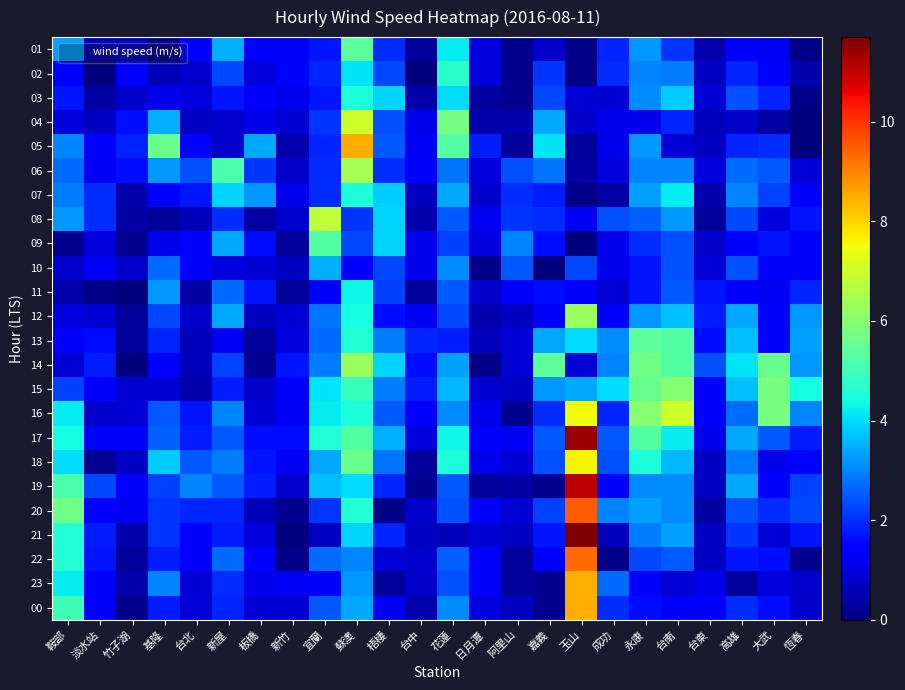

Reading left to right, list all the values displayed in this chart.

01: 鞍部=3.3	淡水站=0.6	竹子湖=0.7	基隆=0.2	台北=1.3	新屋=3.5	板橋=1.5	新竹=1.5	宜蘭=1.7	蘇澳=5.4	梧棲=2.0	台中=0.3	花蓮=4.2	日月潭=1.0	阿里山=0.2	嘉義=0.8	玉山=0.1	成功=1.9	永康=3.2	台南=2.1	台東=0.5	高雄=1.5	大武=1.2	恆春=0.1
02: 鞍部=1.3	淡水站=0.0	竹子湖=1.4	基隆=0.6	台北=0.8	新屋=2.3	板橋=1.0	新竹=1.5	宜蘭=1.9	蘇澳=4.1	梧棲=2.3	台中=0.0	花蓮=4.7	日月潭=1.0	阿里山=0.2	嘉義=2.1	玉山=0.1	成功=2.0	永康=3.0	台南=2.9	台東=0.7	高雄=1.9	大武=1.3	恆春=0.5
03: 鞍部=1.7	淡水站=0.4	竹子湖=0.8	基隆=1.1	台北=1.0	新屋=1.7	板橋=1.3	新竹=1.1	宜蘭=1.7	蘇澳=4.5	梧棲=3.9	台中=0.5	花蓮=4.0	日月潭=0.3	阿里山=0.2	嘉義=2.3	玉山=0.9	成功=0.9	永康=3.1	台南=3.8	台東=0.9	高雄=2.4	大武=1.9	恆春=0.1
04: 鞍部=1.0	淡水站=0.7	竹子湖=1.6	基隆=3.5	台北=0.7	新屋=0.8	板橋=1.1	新竹=0.9	宜蘭=2.1	蘇澳=7.0	梧棲=2.4	台中=1.1	花蓮=5.8	日月潭=0.5	阿里山=0.5	嘉義=3.4	玉山=0.8	成功=1.1	永康=1.1	台南=1.9	台東=0.6	高雄=0.8	大武=0.4	恆春=0.0
05: 鞍部=3.0	淡水站=1.3	竹子湖=1.9	基隆=5.6	台北=1.3	新屋=0.8	板橋=3.4	新竹=0.5	宜蘭=1.9	蘇澳=8.5	梧棲=2.5	台中=1.2	花蓮=5.3	日月潭=1.8	阿里山=0.3	嘉義=4.1	玉山=0.3	成功=1.1	永康=3.2	台南=0.9	台東=0.7	高雄=1.9	大武=2.0	恆春=0.0
06: 鞍部=2.7	淡水站=1.2	竹子湖=1.6	基隆=3.2	台北=2.4	新屋=5.2	板橋=2.1	新竹=0.8	宜蘭=2.0	蘇澳=6.4	梧棲=2.0	台中=1.4	花蓮=2.8	日月潭=1.0	阿里山=2.4	嘉義=2.8	玉山=0.4	成功=1.0	永康=3.0	台南=3.0	台東=1.0	高雄=2.7	大武=2.5	恆春=0.9
07: 鞍部=2.9	淡水站=2.0	竹子湖=0.5	基隆=1.5	台北=1.7	新屋=3.9	板橋=3.2	新竹=1.1	宜蘭=2.0	蘇澳=4.5	梧棲=3.8	台中=0.7	花蓮=3.4	日月潭=0.8	阿里山=2.0	嘉義=1.8	玉山=0.1	成功=0.4	永康=3.3	台南=4.2	台東=0.5	高雄=3.0	大武=2.2	恆春=1.5
08: 鞍部=3.2	淡水站=2.0	竹子湖=0.4	基隆=0.3	台北=0.6	新屋=2.0	板橋=0.4	新竹=0.8	宜蘭=6.8	蘇澳=2.1	梧棲=3.9	台中=0.5	花蓮=2.5	日月潭=1.2	阿里山=2.1	嘉義=2.0	玉山=1.2	成功=2.4	永康=2.6	台南=3.2	台東=0.3	高雄=2.3	大武=1.0	恆春=1.7
09: 鞍部=0.2	淡水站=1.0	竹子湖=0.2	基隆=1.1	台北=1.4	新屋=3.4	板橋=1.6	新竹=0.3	宜蘭=5.3	蘇澳=2.3	梧棲=3.9	台中=1.1	花蓮=2.2	日月潭=1.0	阿里山=3.0	嘉義=1.6	玉山=0.0	成功=1.1	永康=2.0	台南=2.4	台東=0.8	高雄=1.5	大武=1.7	恆春=1.5
10: 鞍部=0.8	淡水站=1.2	竹子湖=0.8	基隆=2.7	台北=1.5	新屋=1.0	板橋=0.9	新竹=0.7	宜蘭=3.5	蘇澳=1.4	梧棲=2.3	台中=1.1	花蓮=3.1	日月潭=0.1	阿里山=2.5	嘉義=0.0	玉山=2.3	成功=1.1	永康=1.7	台南=2.4	台東=0.9	高雄=2.4	大武=1.5	恆春=1.4
11: 鞍部=0.5	淡水站=0.1	竹子湖=0.0	基隆=3.2	台北=0.4	新屋=2.7	板橋=1.7	新竹=0.3	宜蘭=1.5	蘇澳=4.3	梧棲=2.2	台中=0.3	花蓮=2.5	日月潭=0.8	阿里山=1.3	嘉義=1.6	玉山=1.3	成功=0.9	永康=1.7	台南=2.5	台東=1.7	高雄=1.4	大武=1.2	恆春=1.9
12: 鞍部=1.0	淡水站=0.9	竹子湖=0.3	基隆=2.3	台北=0.8	新屋=3.4	板橋=0.7	新竹=0.9	宜蘭=2.8	蘇澳=4.4	梧棲=1.6	台中=1.2	花蓮=2.3	日月潭=0.5	阿里山=0.7	嘉義=1.5	玉山=6.3	成功=1.4	永康=3.2	台南=3.7	台東=1.8	高雄=3.4	大武=1.4	恆春=3.2
13: 鞍部=1.3	淡水站=1.6	竹子湖=0.3	基隆=1.9	台北=0.6	新屋=1.2	板橋=0.3	新竹=1.0	宜蘭=2.7	蘇澳=4.6	梧棲=2.9	台中=1.9	花蓮=1.8	日月潭=0.6	阿里山=0.9	嘉義=3.4	玉山=4.0	成功=3.1	永康=5.4	台南=5.3	台東=1.6	高雄=3.7	大武=1.5	恆春=3.3
14: 鞍部=0.9	淡水站=1.8	竹子湖=0.0	基隆=1.3	台北=0.6	新屋=2.2	板橋=0.2	新竹=1.7	宜蘭=2.9	蘇澳=6.3	梧棲=3.9	台中=1.6	花蓮=3.3	日月潭=0.1	阿里山=0.9	嘉義=5.4	玉山=0.9	成功=3.0	永康=5.7	台南=5.3	台東=2.4	高雄=4.1	大武=5.6	恆春=3.2
15: 鞍部=2.2	淡水站=1.3	竹子湖=0.9	基隆=0.9	台北=0.5	新屋=1.8	板橋=0.8	新竹=1.5	宜蘭=4.1	蘇澳=4.9	梧棲=2.9	台中=1.8	花蓮=3.6	日月潭=0.9	阿里山=0.7	嘉義=3.2	玉山=3.4	成功=4.0	永康=5.6	台南=6.0	台東=1.4	高雄=3.7	大武=5.8	恆春=4.4
16: 鞍部=4.2	淡水站=0.8	竹子湖=0.9	基隆=2.5	台北=1.7	新屋=3.0	板橋=0.9	新竹=1.2	宜蘭=4.2	蘇澳=4.5	梧棲=2.5	台中=1.3	花蓮=3.1	日月潭=1.1	阿里山=0.2	嘉義=2.0	玉山=7.5	成功=1.9	永康=6.0	台南=7.0	台東=1.4	高雄=2.7	大武=5.8	恆春=3.0
17: 鞍部=4.4	淡水站=1.3	竹子湖=1.3	基隆=2.6	台北=1.8	新屋=2.5	板橋=1.6	新竹=1.6	宜蘭=4.6	蘇澳=5.3	梧棲=3.5	台中=1.0	花蓮=4.3	日月潭=1.4	阿里山=1.2	嘉義=2.5	玉山=11.4	成功=2.5	永康=5.3	台南=4.2	台東=1.1	高雄=3.4	大武=2.5	恆春=1.8
18: 鞍部=4.0	淡水站=0.2	竹子湖=0.7	基隆=3.8	台北=2.5	新屋=2.9	板橋=1.7	新竹=1.2	宜蘭=3.4	蘇澳=5.6	梧棲=2.8	台中=0.3	花蓮=4.5	日月潭=1.1	阿里山=0.9	嘉義=2.4	玉山=7.6	成功=2.4	永康=4.5	台南=3.6	台東=0.7	高雄=2.9	大武=1.1	恆春=1.4
19: 鞍部=5.2	淡水站=2.3	竹子湖=1.3	基隆=2.2	台北=3.0	新屋=2.5	板橋=1.8	新竹=0.8	宜蘭=3.7	蘇澳=4.0	梧棲=1.9	台中=0.2	花蓮=2.5	日月潭=0.3	阿里山=0.4	嘉義=0.2	玉山=11.1	成功=1.5	永康=3.1	台南=3.1	台東=0.7	高雄=3.4	大武=1.3	恆春=2.2
20: 鞍部=5.7	淡水站=1.4	竹子湖=1.2	基隆=2.1	台北=1.9	新屋=1.9	板橋=0.6	新竹=0.2	宜蘭=2.1	蘇澳=4.6	梧棲=0.1	台中=0.8	花蓮=2.4	日月潭=1.5	阿里山=0.9	嘉義=2.2	玉山=9.5	成功=3.0	永康=3.3	台南=3.1	台東=0.4	高雄=2.4	大武=2.0	恆春=2.3
21: 鞍部=4.6	淡水站=1.8	竹子湖=0.5	基隆=2.1	台北=1.4	新屋=1.8	板橋=1.0	新竹=0.0	宜蘭=0.7	蘇澳=3.9	梧棲=1.9	台中=0.7	花蓮=0.6	日月潭=0.9	阿里山=0.7	嘉義=1.7	玉山=11.7	成功=0.6	永康=2.9	台南=3.3	台東=0.7	高雄=2.1	大武=0.9	恆春=1.7
22: 鞍部=4.6	淡水站=1.7	竹子湖=0.3	基隆=1.8	台北=1.5	新屋=2.7	板橋=1.3	新竹=0.1	宜蘭=2.7	蘇澳=3.0	梧棲=0.9	台中=0.8	花蓮=2.6	日月潭=1.4	阿里山=0.3	嘉義=1.3	玉山=9.3	成功=0.1	永康=2.3	台南=2.5	台東=0.7	高雄=1.7	大武=1.6	恆春=0.2
23: 鞍部=4.2	淡水站=1.5	竹子湖=0.5	基隆=3.0	台北=0.9	新屋=2.0	板橋=1.1	新竹=1.2	宜蘭=1.3	蘇澳=3.2	梧棲=0.3	台中=0.8	花蓮=2.4	日月潭=1.5	阿里山=0.3	嘉義=0.2	玉山=8.5	成功=2.7	永康=1.5	台南=0.9	台東=1.1	高雄=0.3	大武=1.0	恆春=0.8
00: 鞍部=5.0	淡水站=1.5	竹子湖=0.1	基隆=1.8	台北=0.9	新屋=1.9	板橋=0.9	新竹=0.9	宜蘭=2.5	蘇澳=3.4	梧棲=1.2	台中=0.5	花蓮=3.1	日月潭=1.0	阿里山=0.7	嘉義=0.2	玉山=8.5	成功=2.0	永康=1.6	台南=1.5	台東=1.5	高雄=2.0	大武=1.6	恆春=0.8